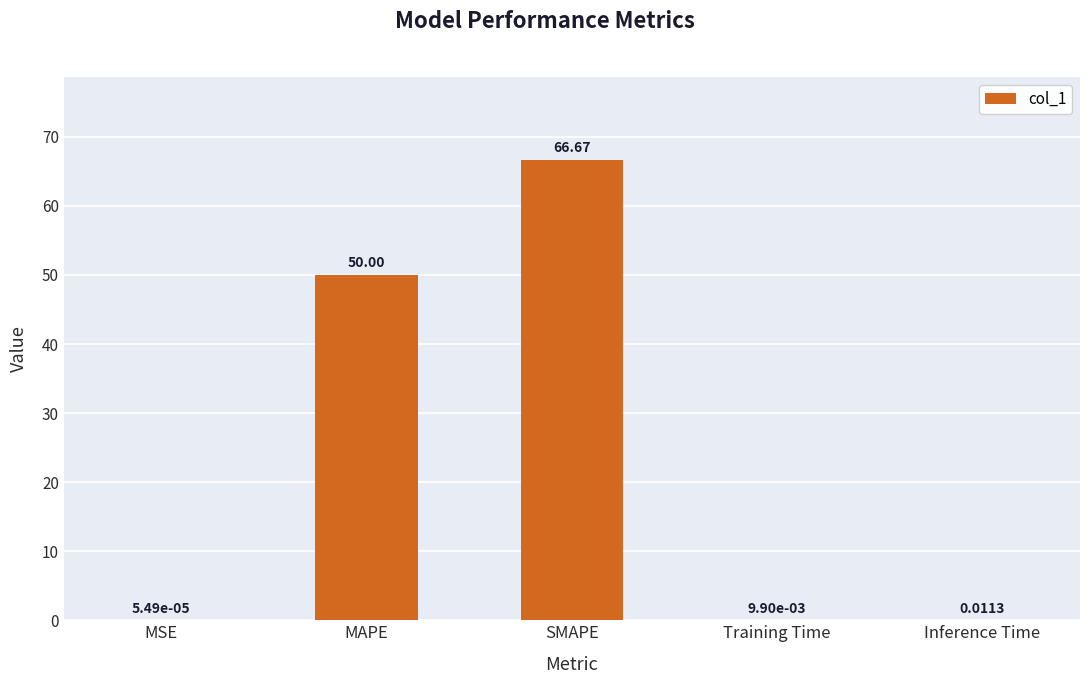

What is the change in value from MAPE to Inference Time?

-50.0